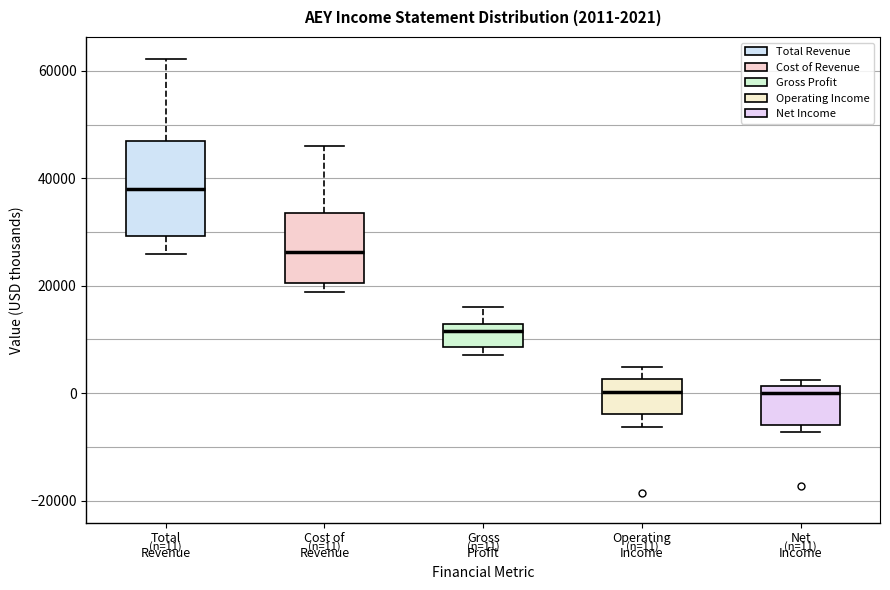

Comparing the boxes themselves (not the whiskers), which one is the tallest?

Total Revenue